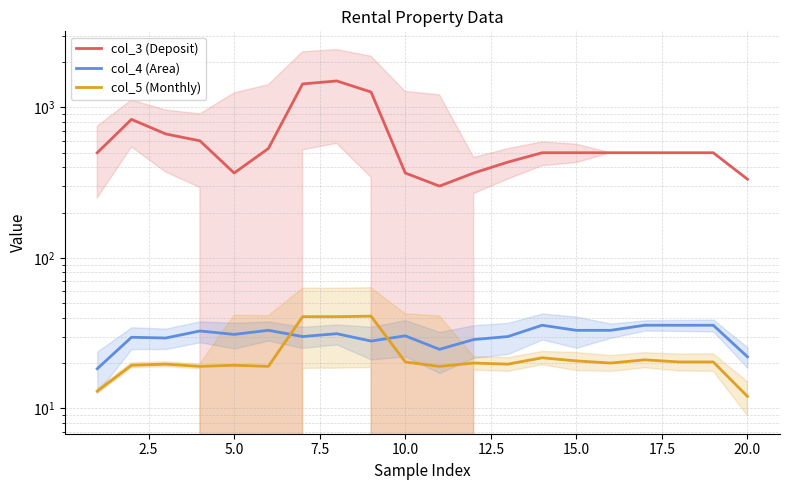

What is the average value of the col_5 (Monthly) series?

22.3